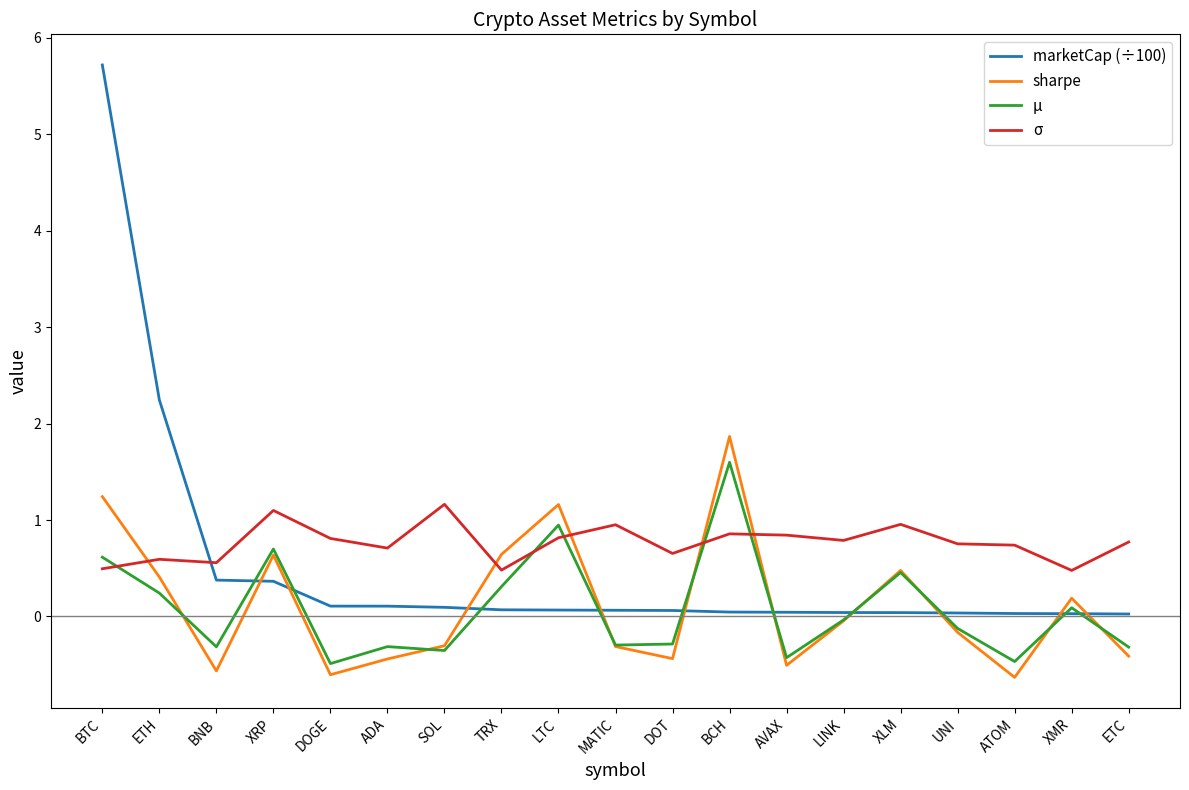

How many negative values does the μ series have?

11